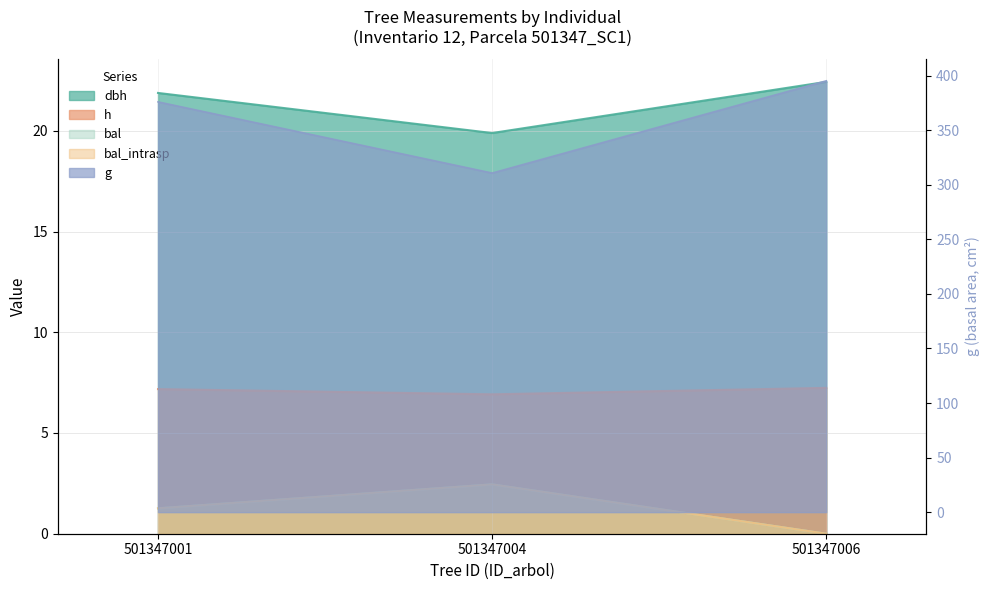

Which label corresponds to the smallest value in the chart?

501347006